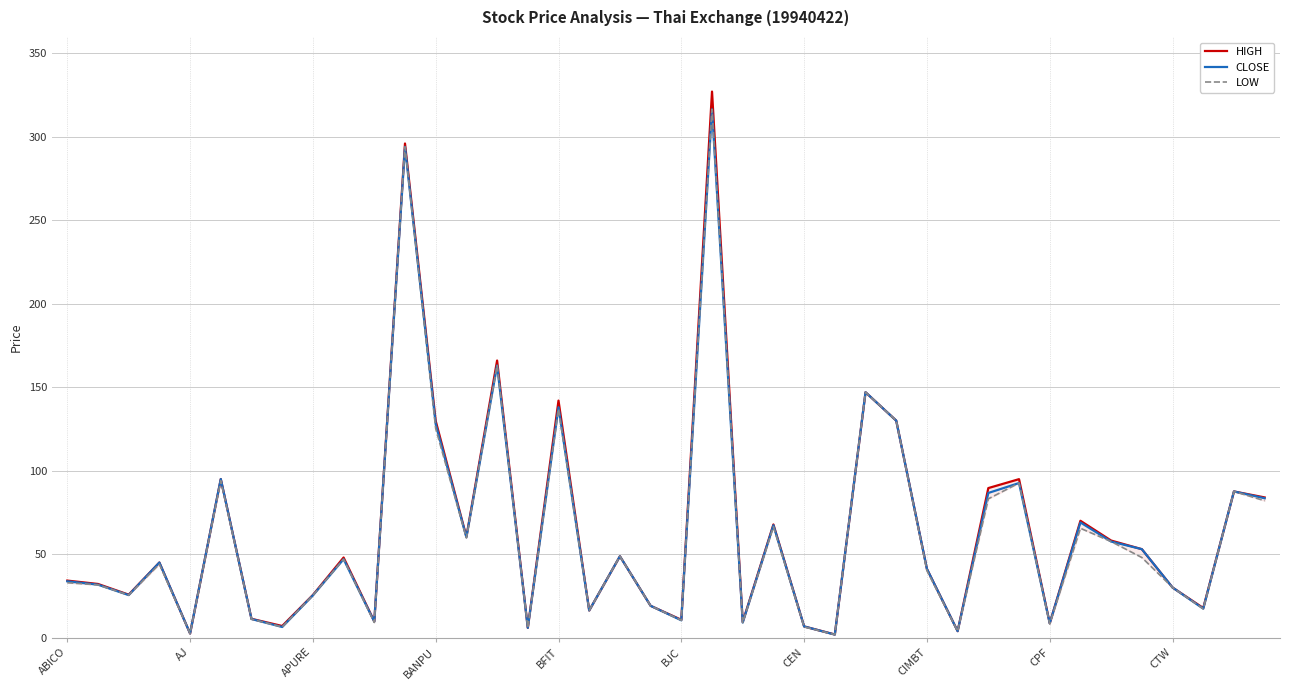

True or false: HIGH and CLOSE cross at least once.

False